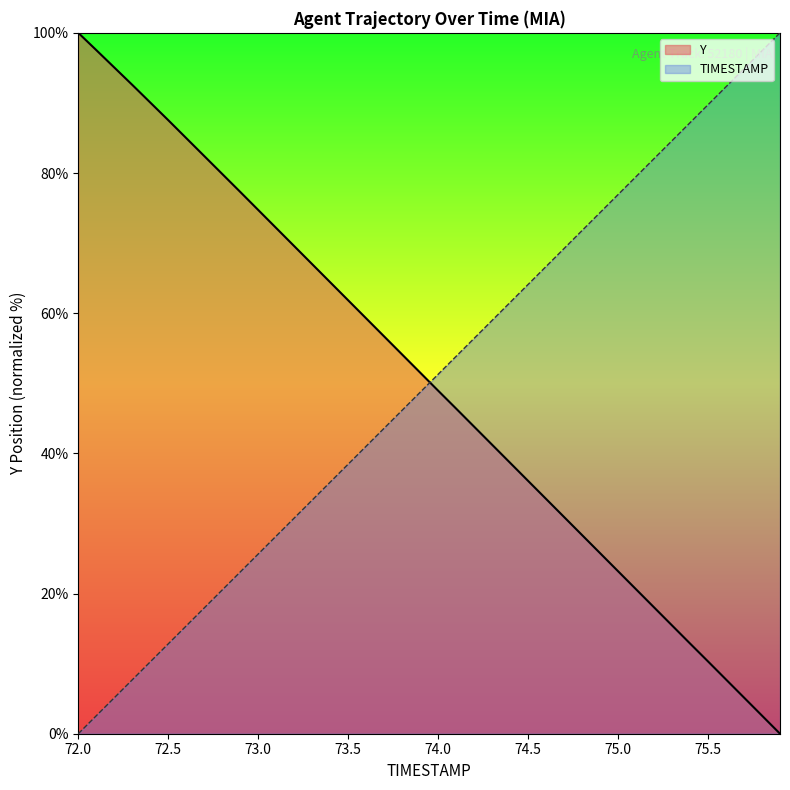

Which category has the lowest value in the TIMESTAMP series?

72.0